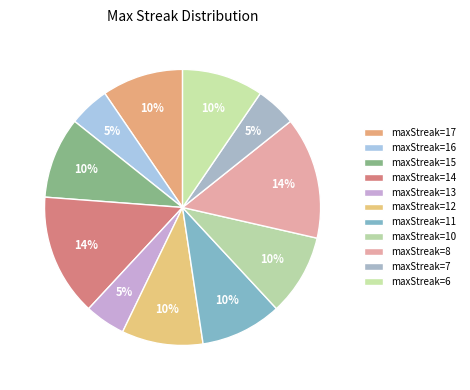

Which slice is the largest?

14